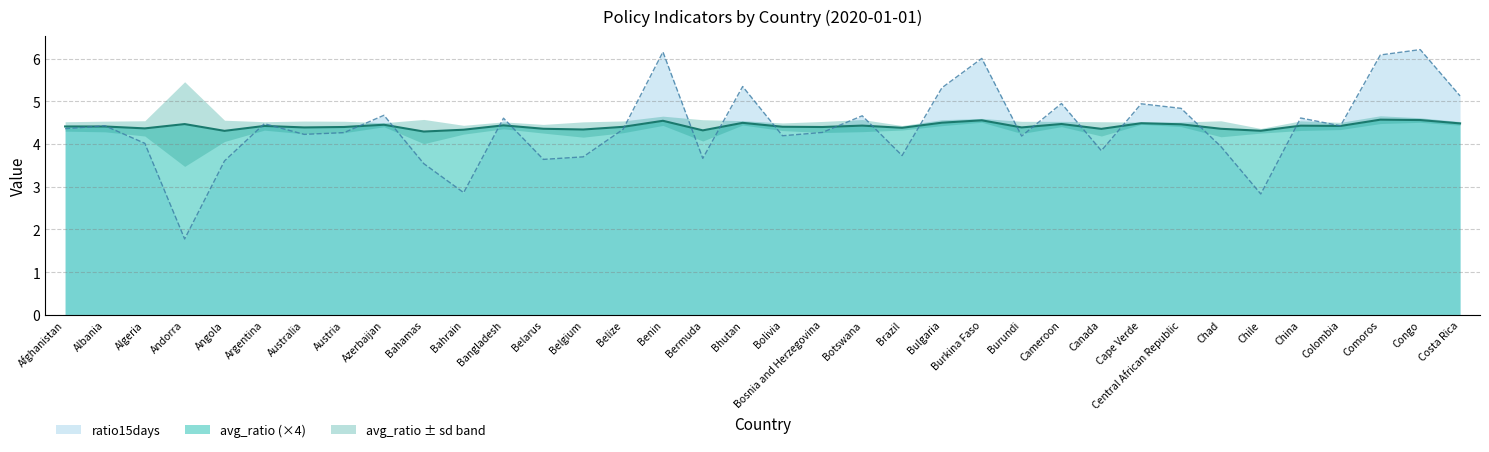

What is the lowest value of the avg_ratio series?

4.3